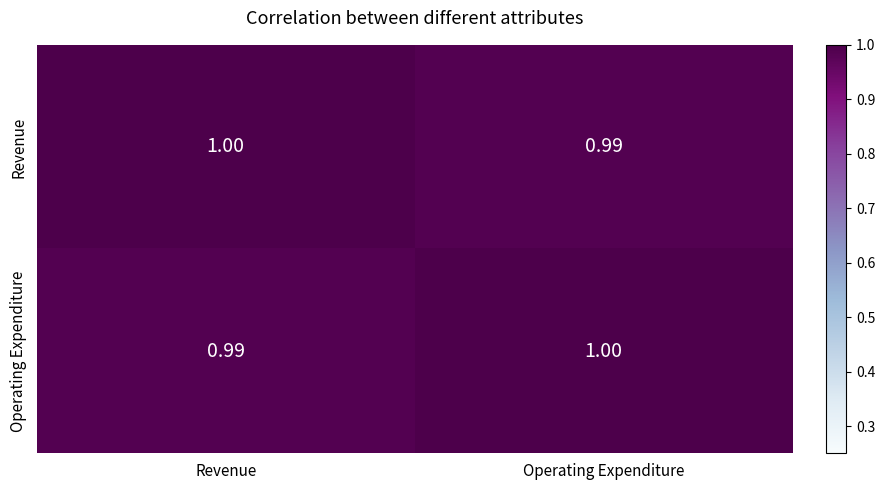

Which category has the highest value in the Operating Expenditure series?

Operating Expenditure